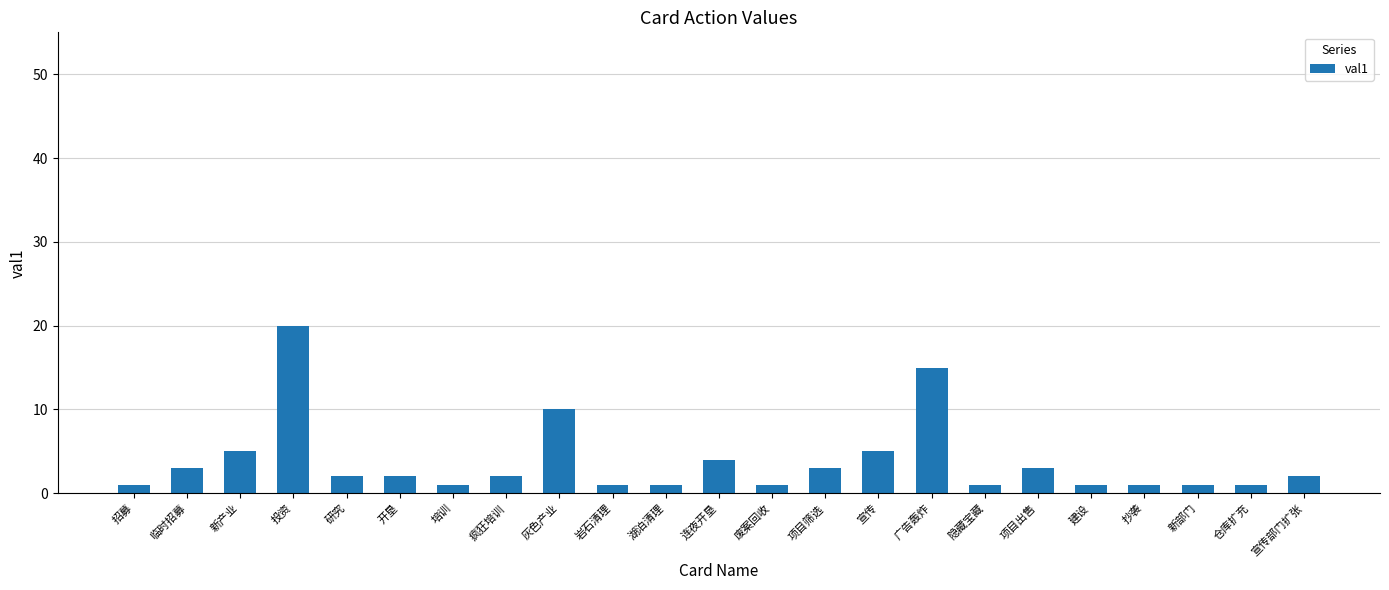

Approximately how many times larger is the value at 抄袭 compared to 开垦?

0.5